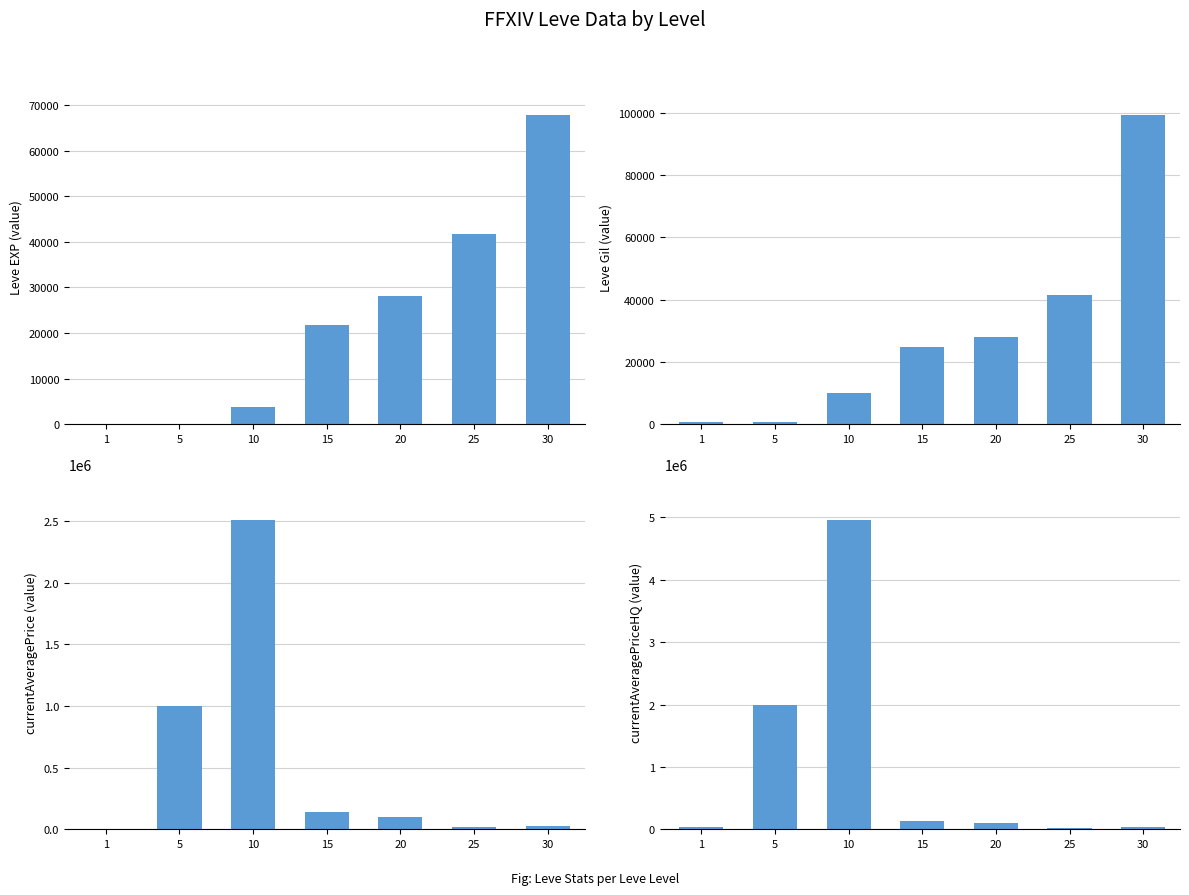

Where does the Leve Gil series first go above 24790?

20